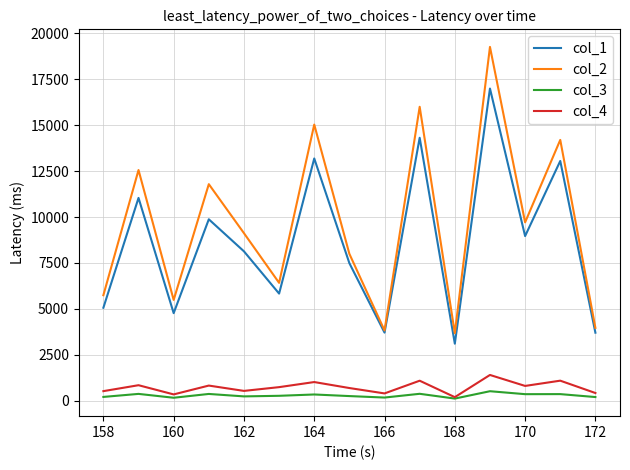

True or false: col_3 and col_1 cross at least once.

False